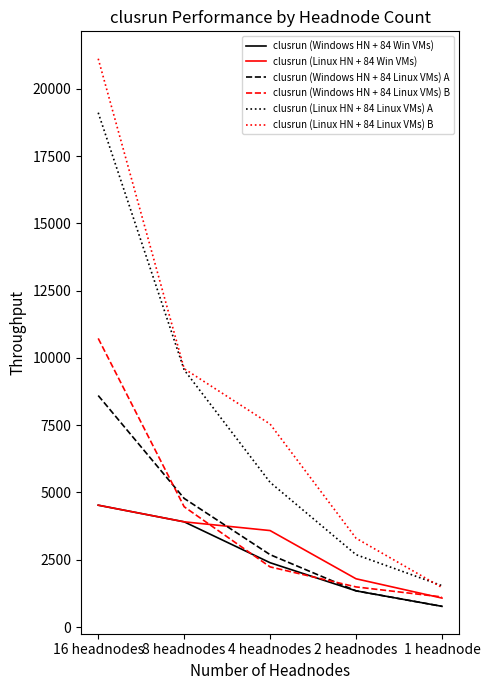

The value of clusrun (Windows HN + 84 Win VMs) at 16 headnodes is 3042. True or false?

False